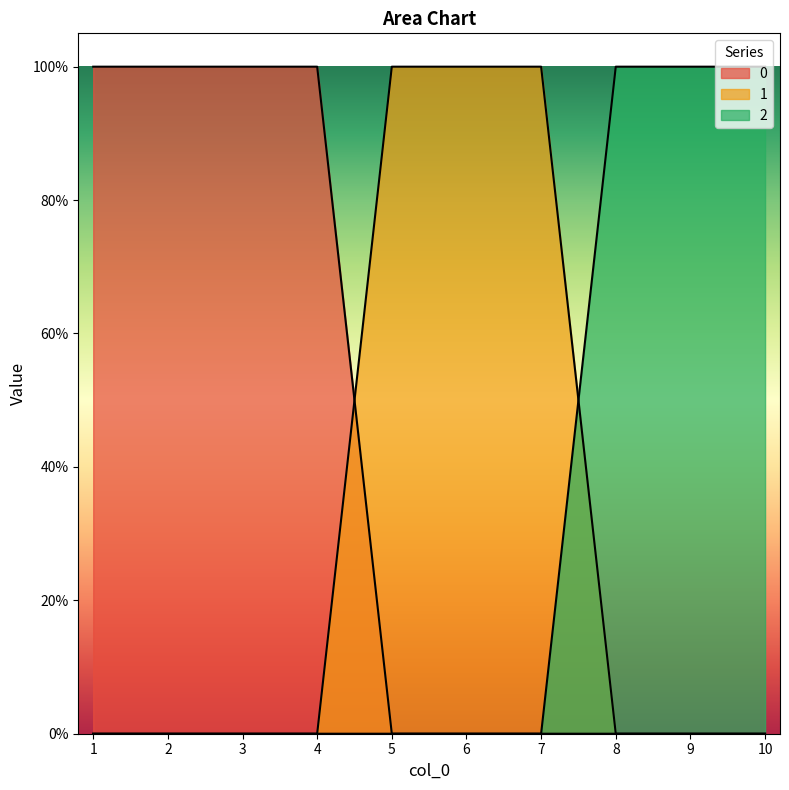

Between 4 and 1, which is larger?

4